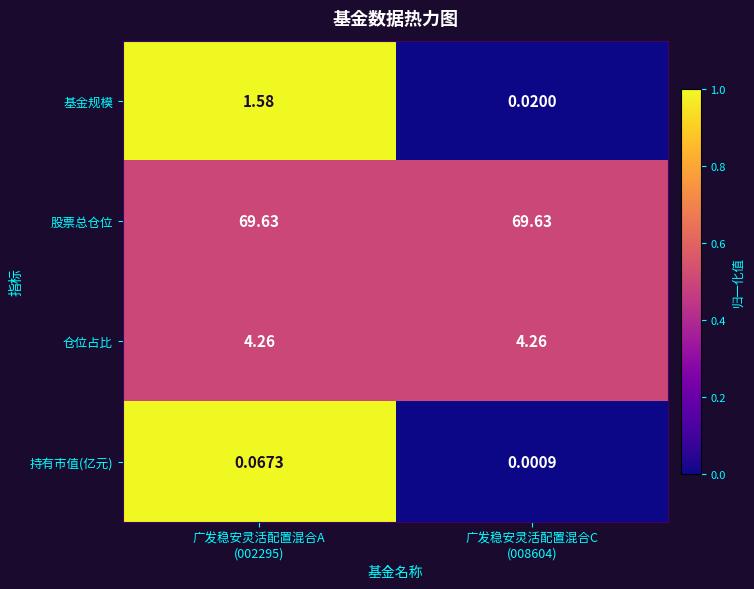

Which series has the widest spread of values?

基金规模